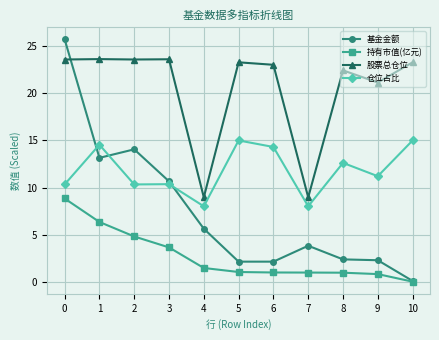

At which label is 股票总仓位 closest to 16?

9